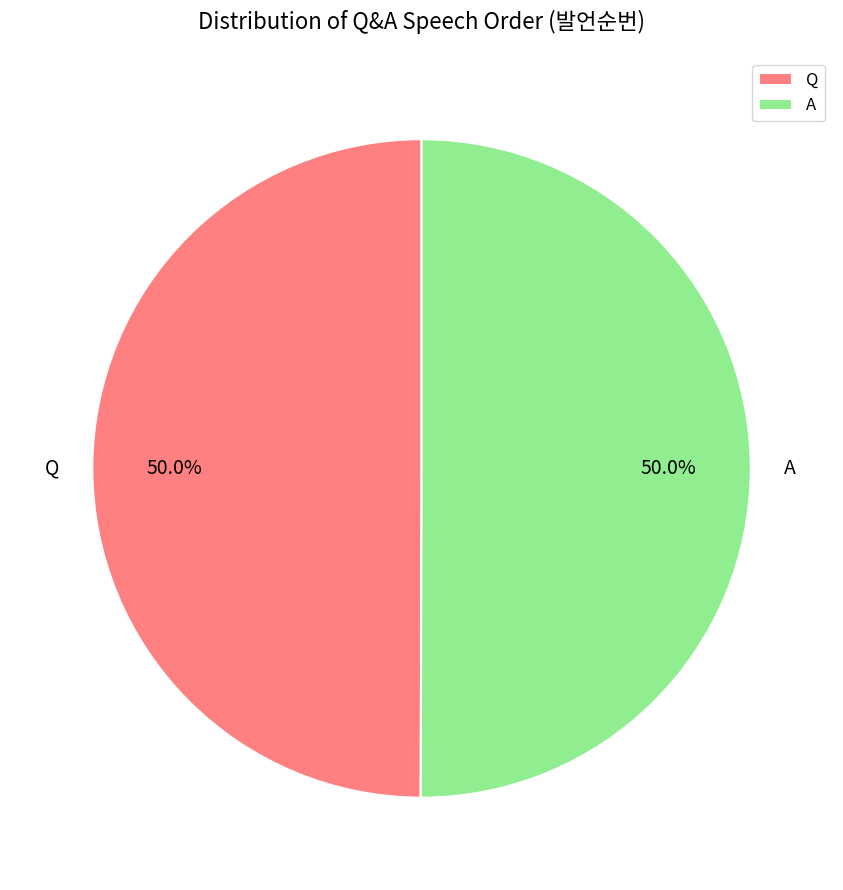

To the nearest percent, what portion does Q represent?

50%